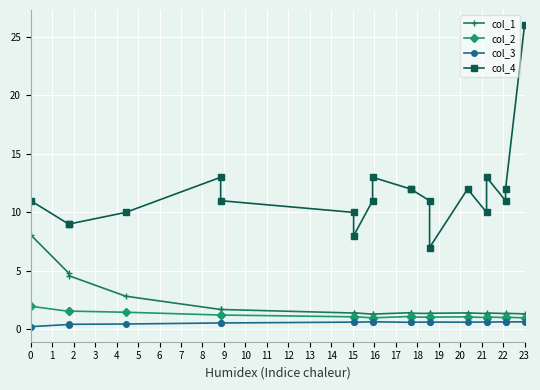

True or false: col_2 has more than 2 points higher than both neighbors.

True